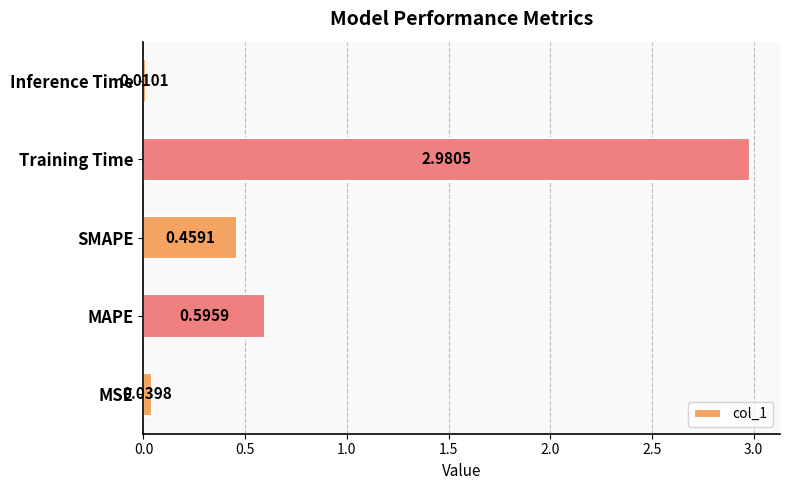

Are the bars horizontal?

Yes